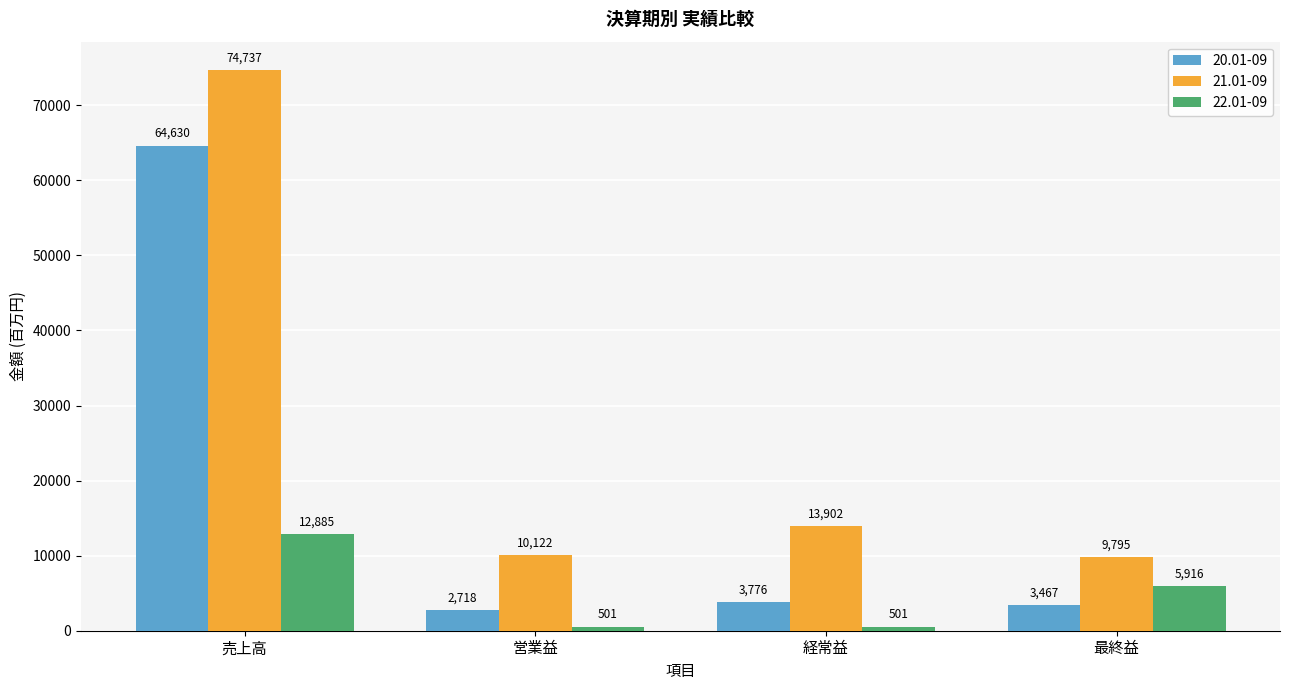

At which label does 20.01-09 reach its minimum?

営業益